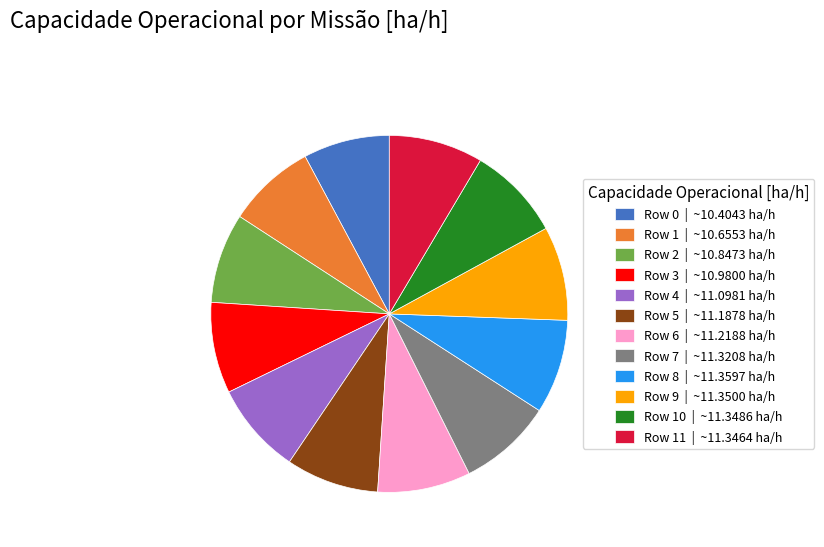

How many slices are in this pie chart?

12